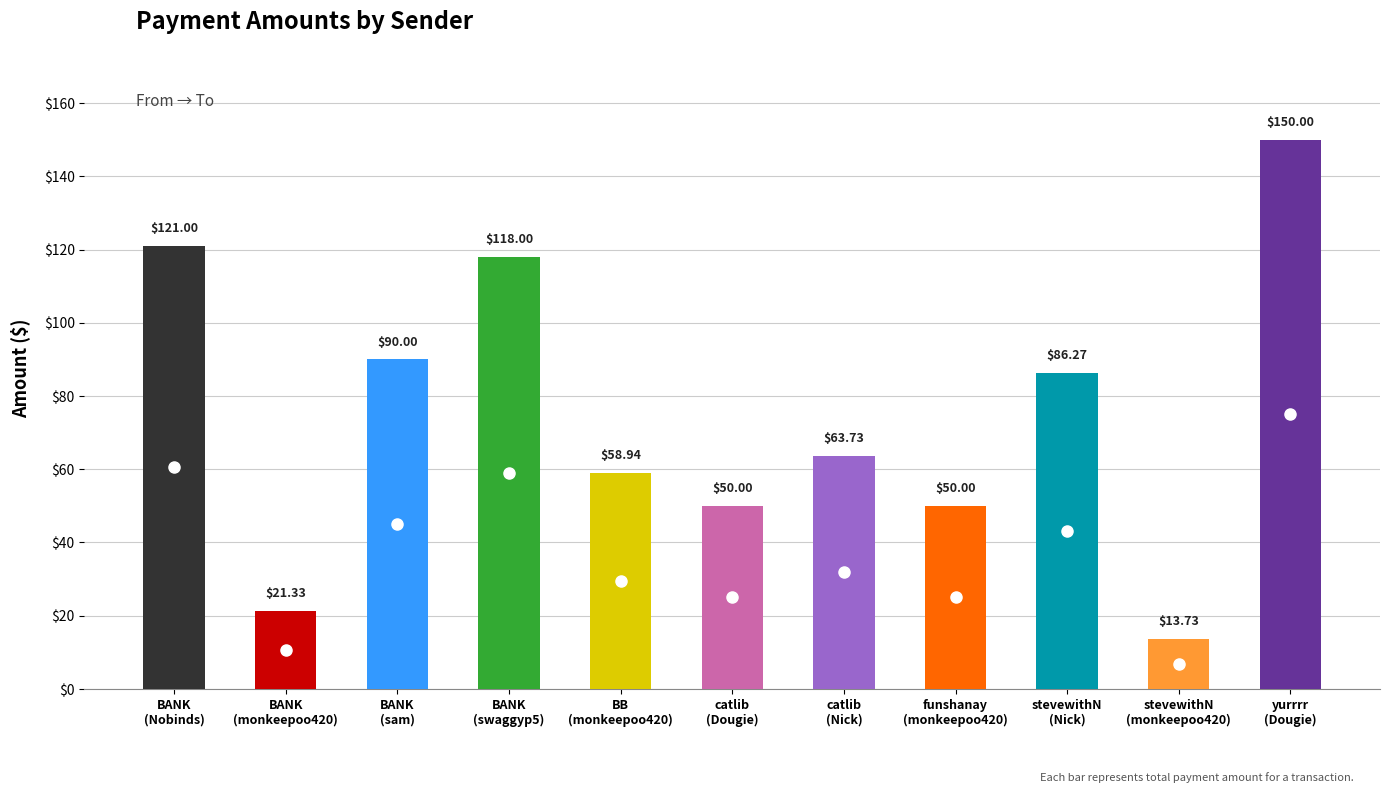

Reading right to left, extract all data points from this chart.

150.0	13.7	86.3	50.0	63.7	50.0	58.9	118.0	90.0	21.3	121.0